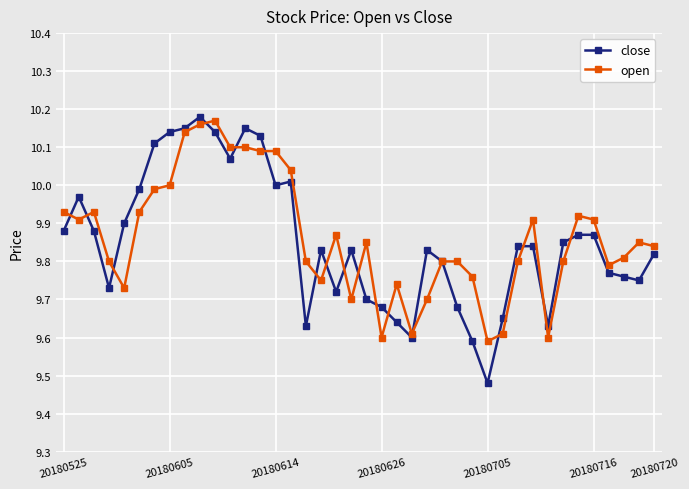

List the series in order of their peak value, lowest first.

open, close